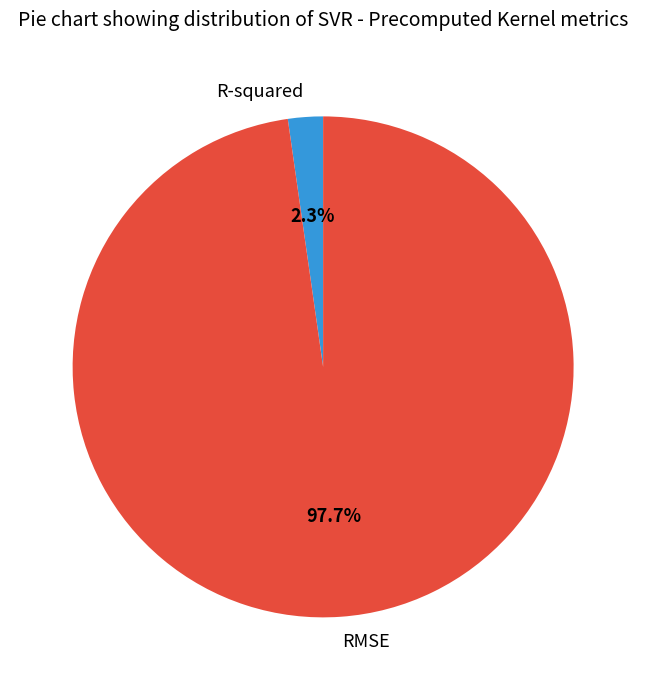

To the nearest percent, what percentage of the pie is RMSE?

98%